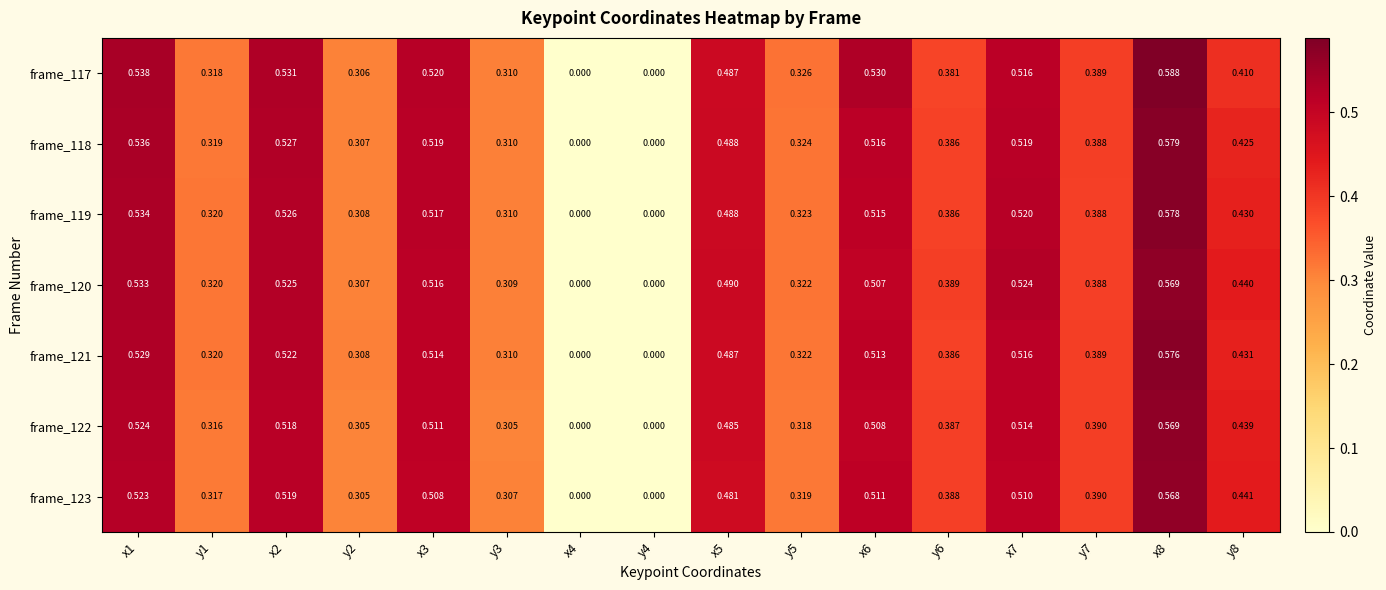

Is the value of frame_121 at x7 greater than the value of frame_117 at x6?

No